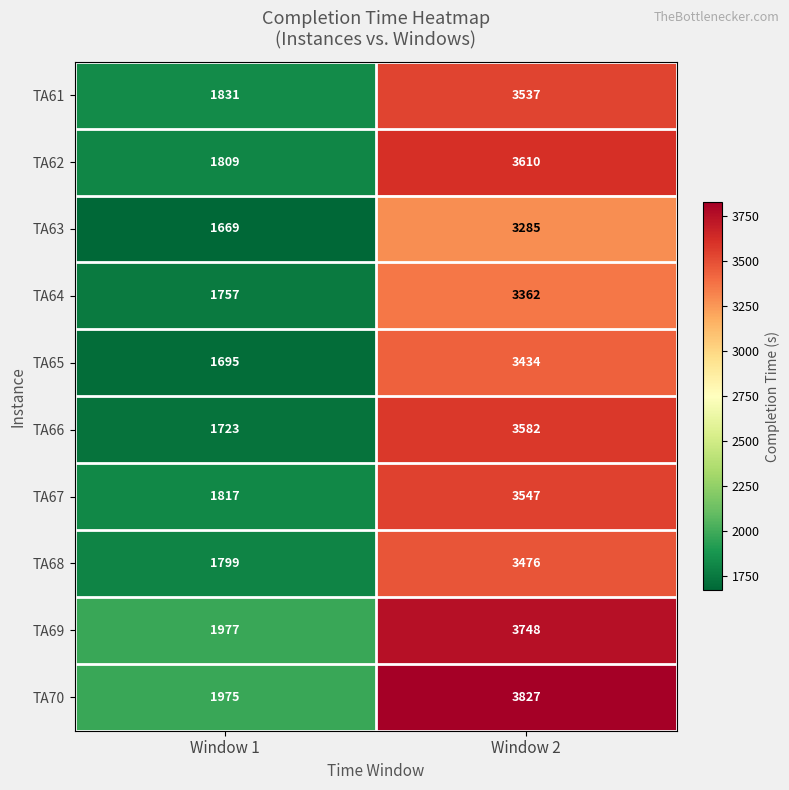

Which series has the largest total across all categories?

TA70